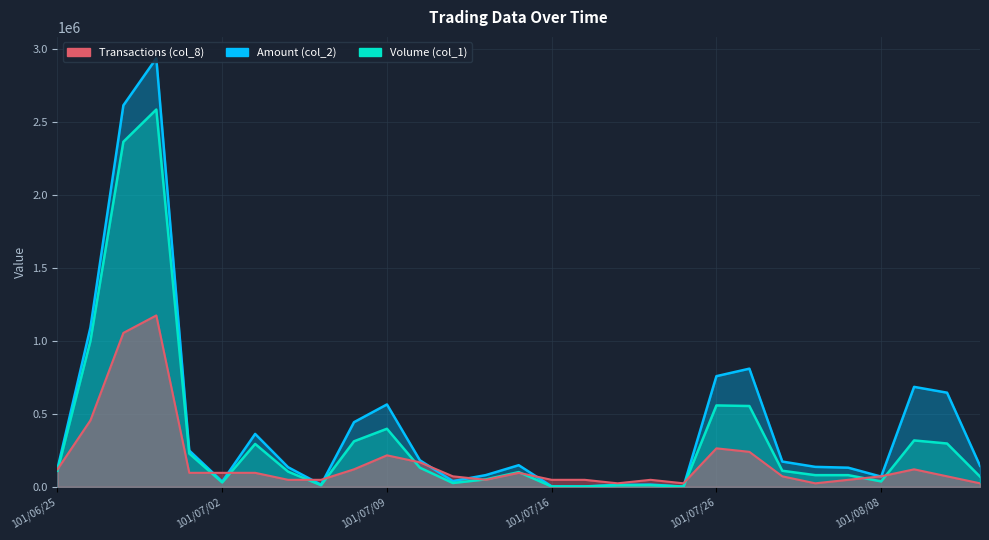

What is the difference between the maximum and minimum values in the Transactions (col_8) series?

1151302.5